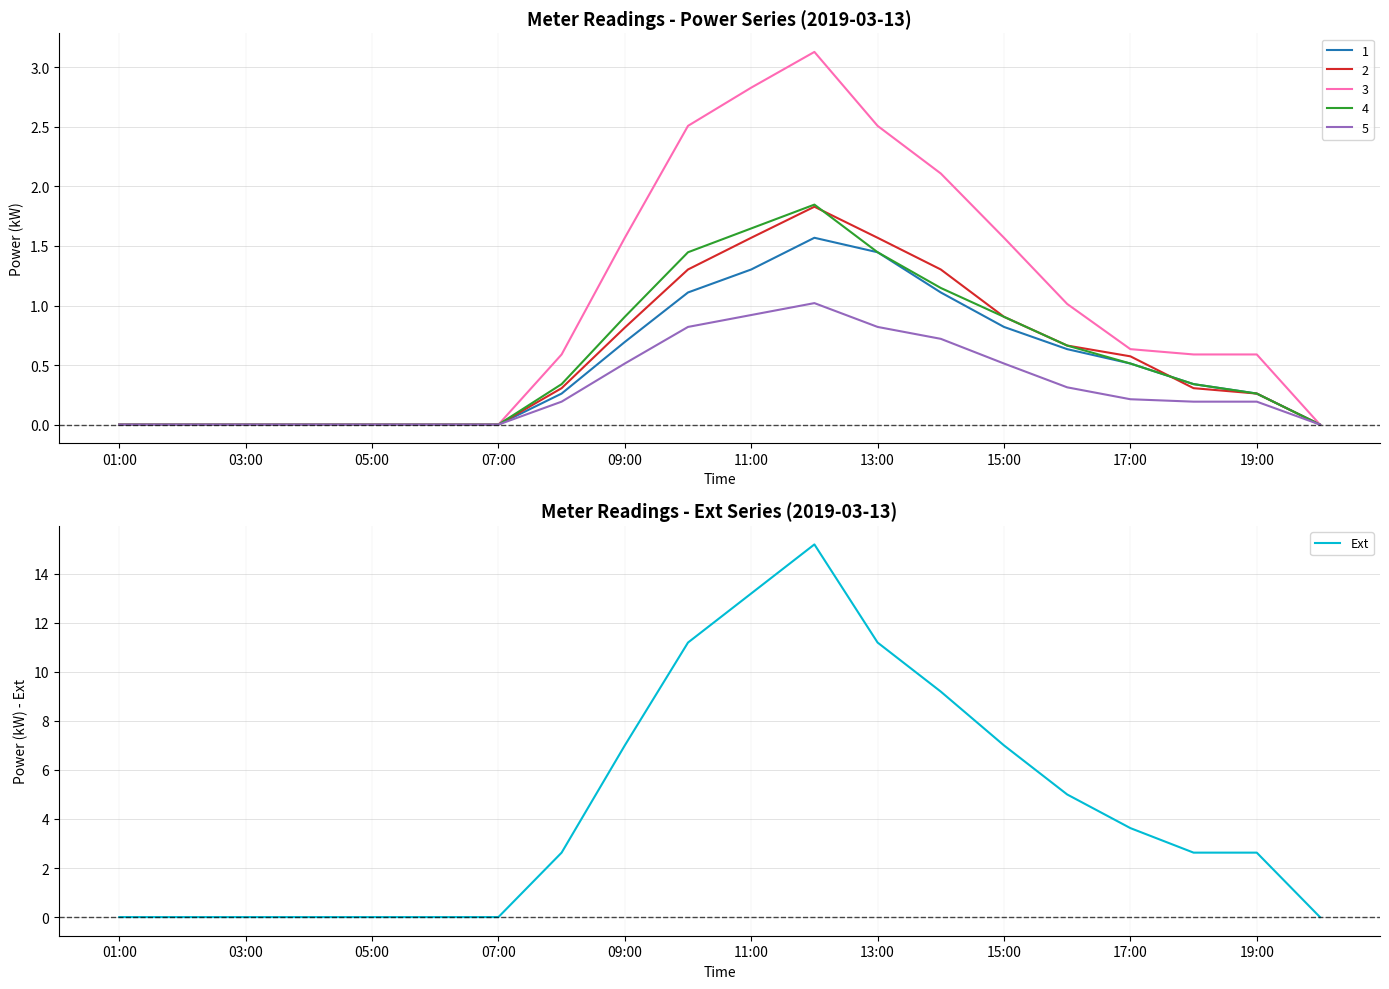

True or false: Ext has a value of 0.0 at 05:00.

True